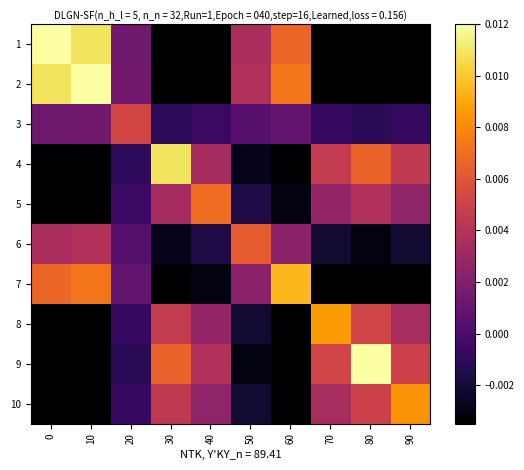

Count the number of data series in this chart.

10